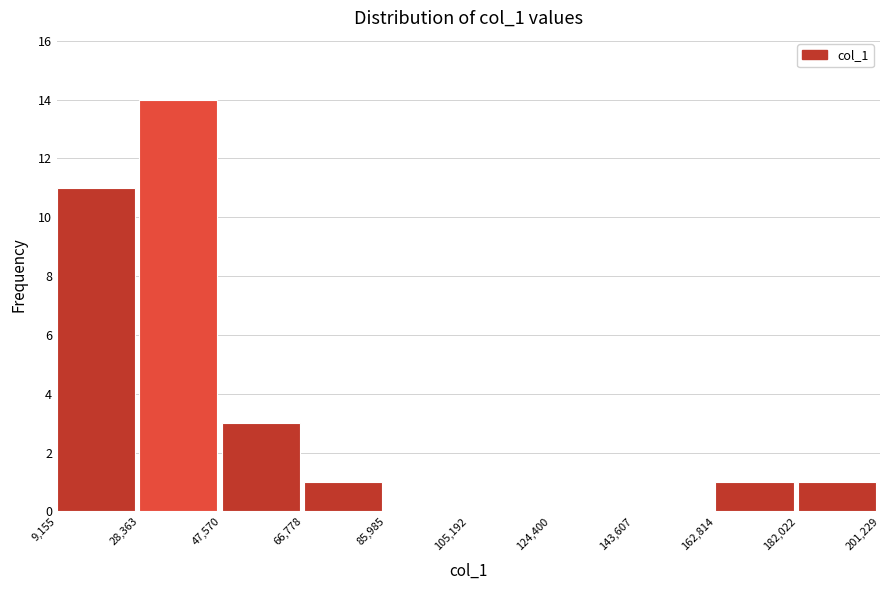

What is the height of the bar covering 28,363 to 47,570 on the x-axis? The values are not printed on the chart, so give them approximately, as read against the axis.

14